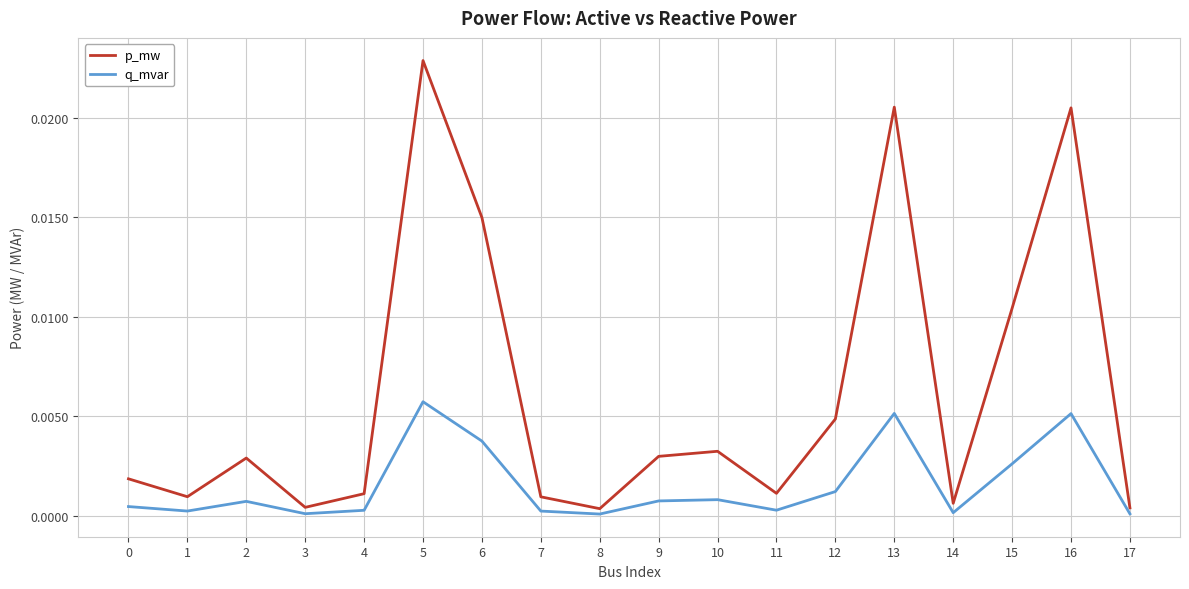

How many lines are shown in the chart?

2